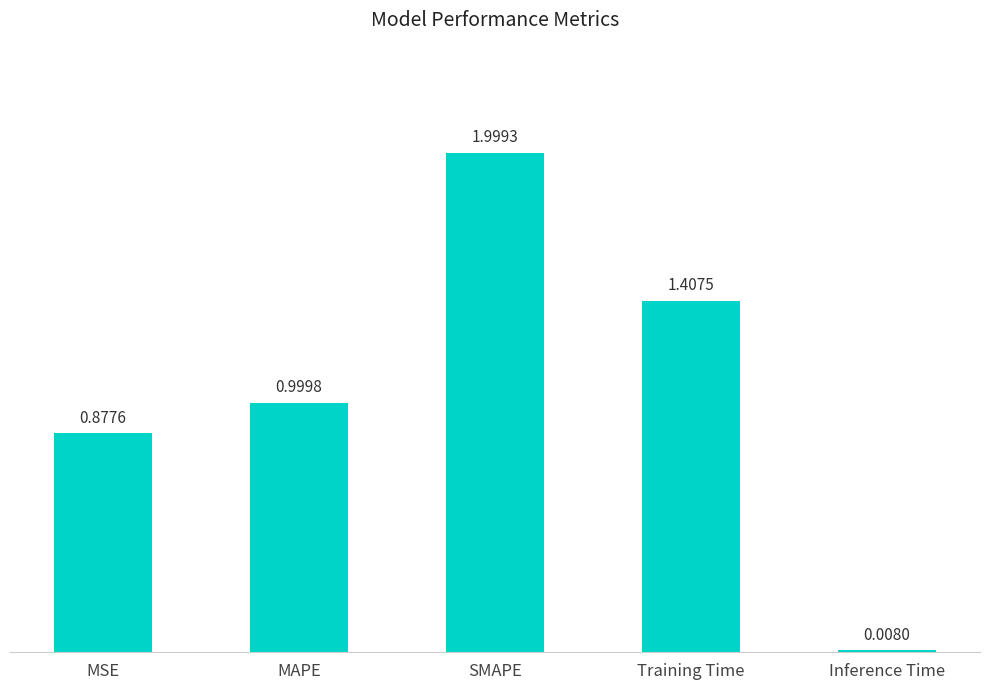

Which label corresponds to the smallest value in the chart?

Inference Time